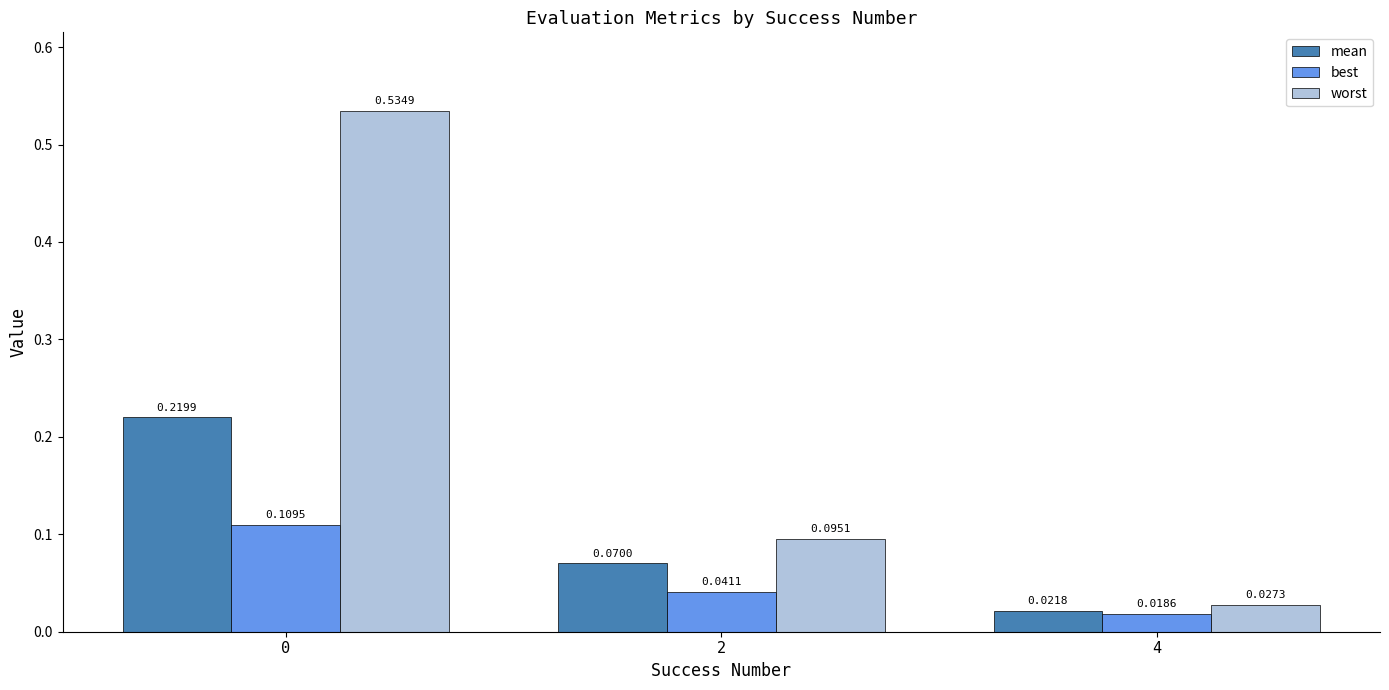

Which series has the largest range (max minus min)?

worst